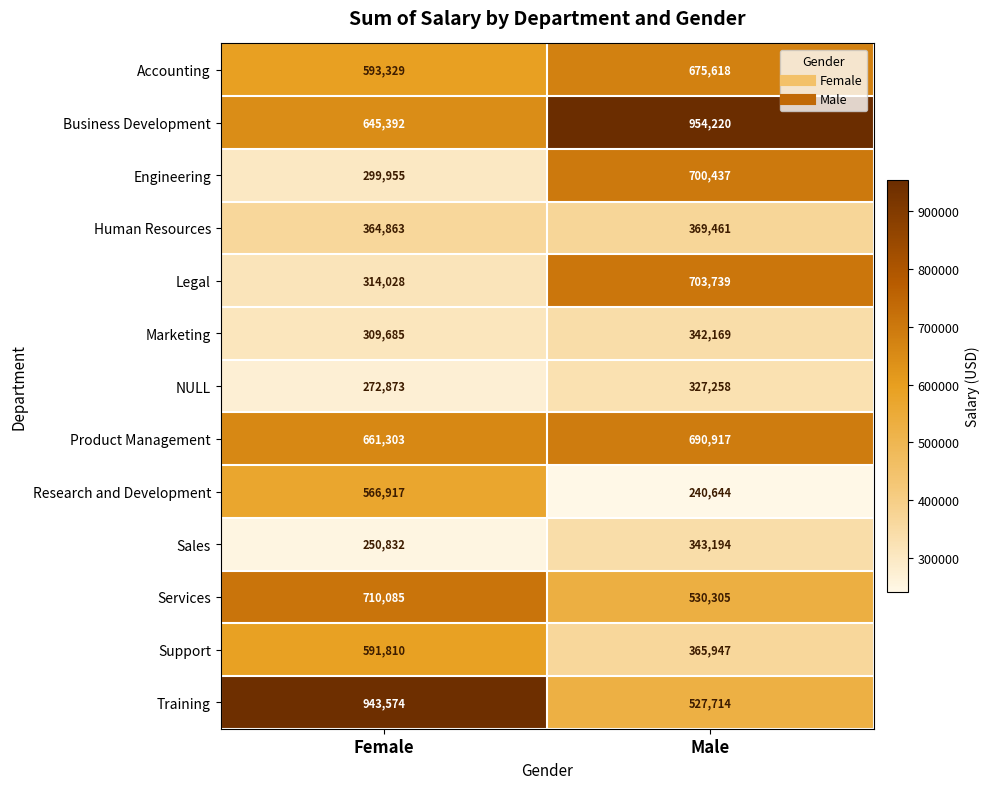

Rank the series by their maximum value, from highest to lowest.

Business Development, Training, Services, Legal, Engineering, Product Management, Accounting, Support, Research and Development, Human Resources, Sales, Marketing, NULL